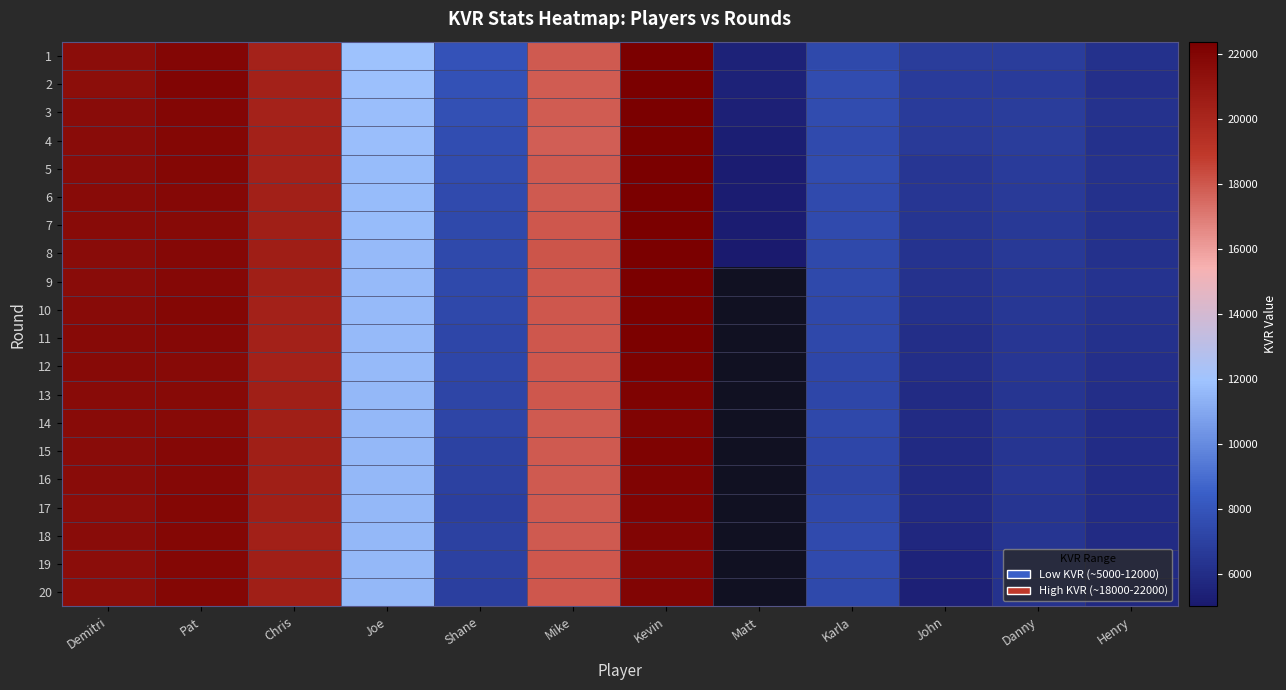

Between Demitri and Pat, which is larger?

Pat